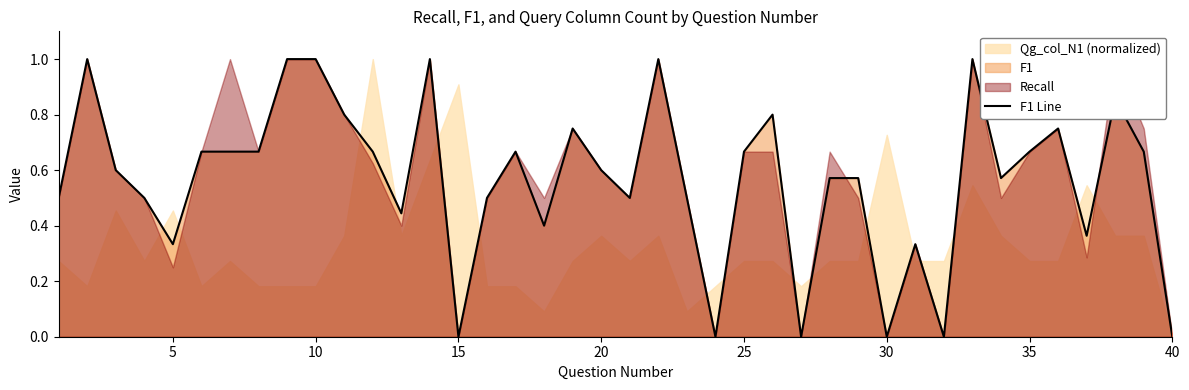

How many points are higher than both their immediate neighbors (excluding endpoints)?

10